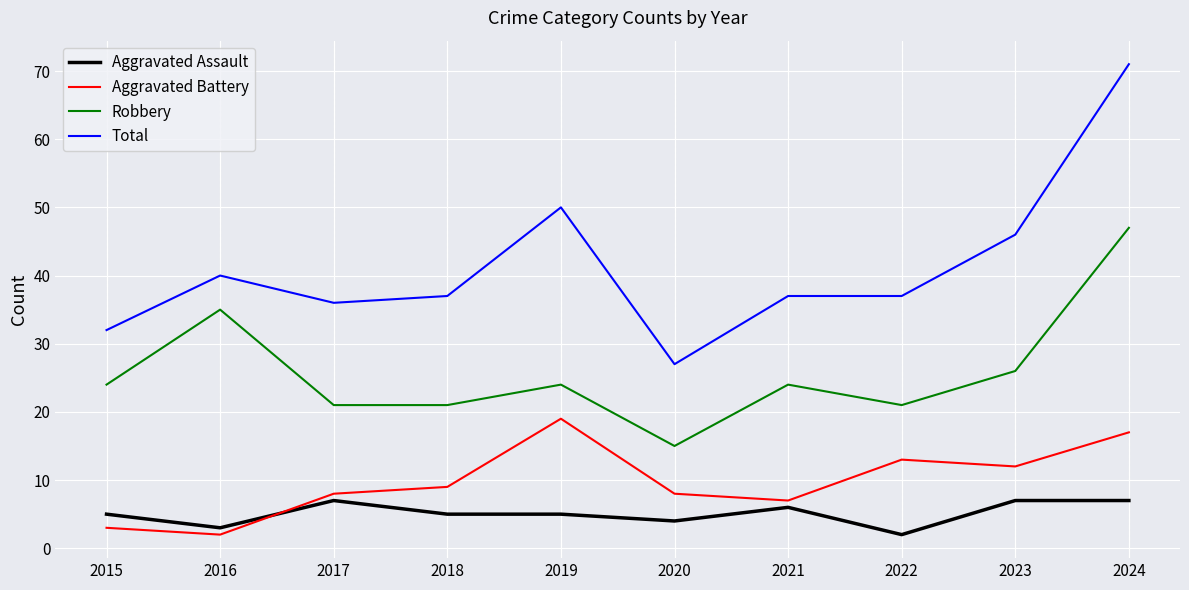

Reading left to right, transcribe all the data shown in this chart.

Aggravated Assault: 2015=5	2016=3	2017=7	2018=5	2019=5	2020=4	2021=6	2022=2	2023=7	2024=7
Aggravated Battery: 2015=3	2016=2	2017=8	2018=9	2019=19	2020=8	2021=7	2022=13	2023=12	2024=17
Robbery: 2015=24	2016=35	2017=21	2018=21	2019=24	2020=15	2021=24	2022=21	2023=26	2024=47
Total: 2015=32	2016=40	2017=36	2018=37	2019=50	2020=27	2021=37	2022=37	2023=46	2024=71